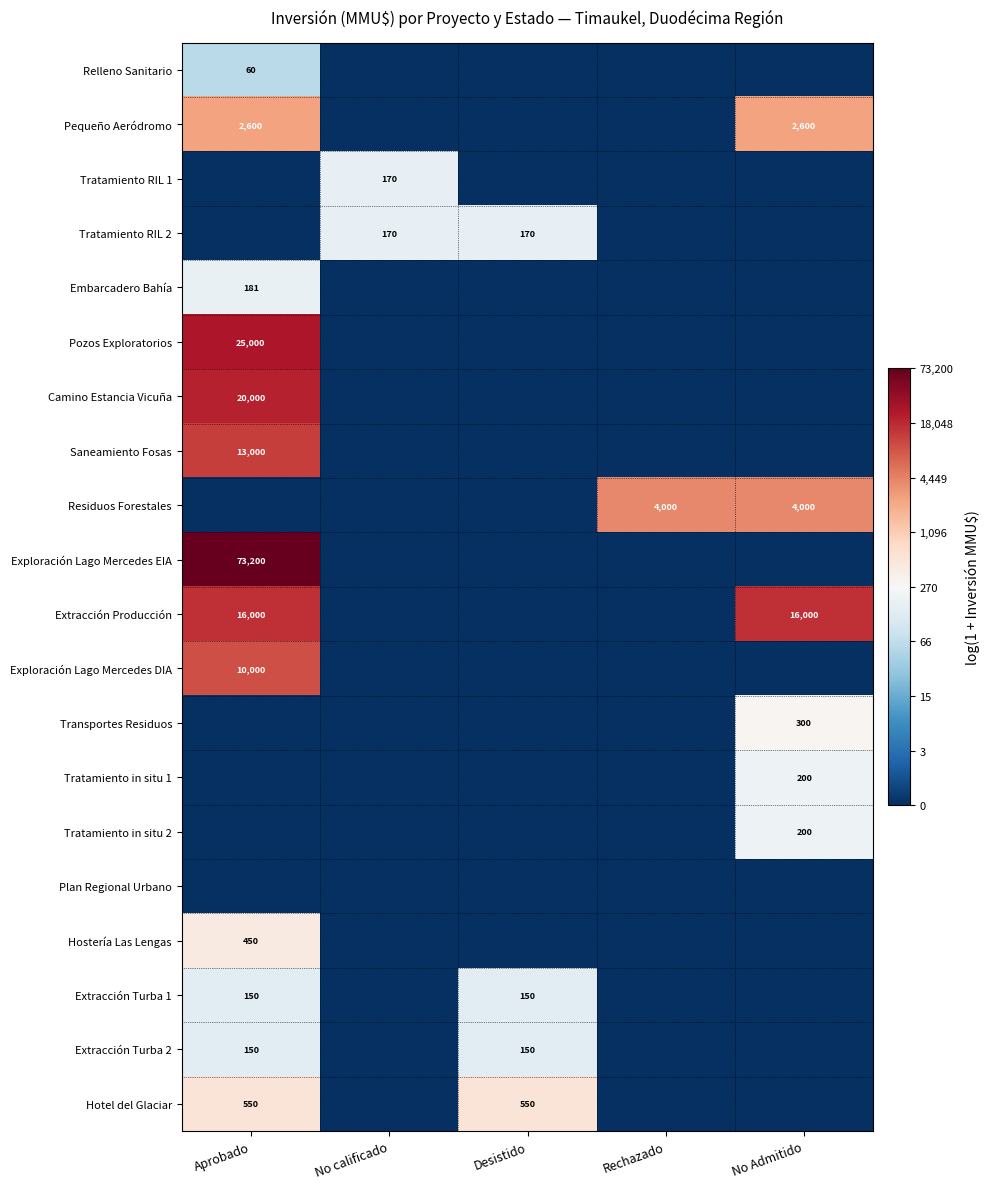

At which category does the chart reach its minimum across all series?

No calificado